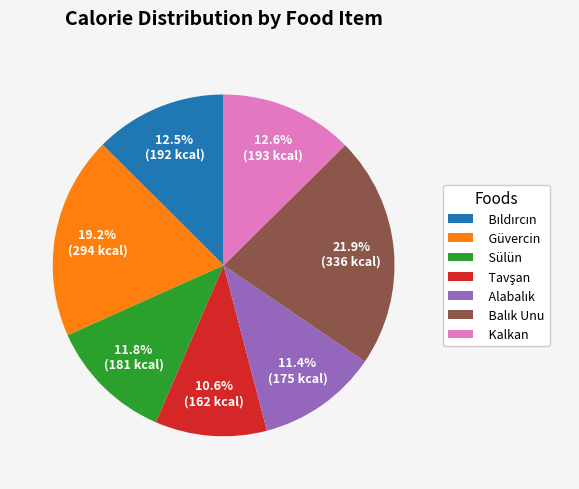

What portion of the pie excludes Kalkan?

87.4%